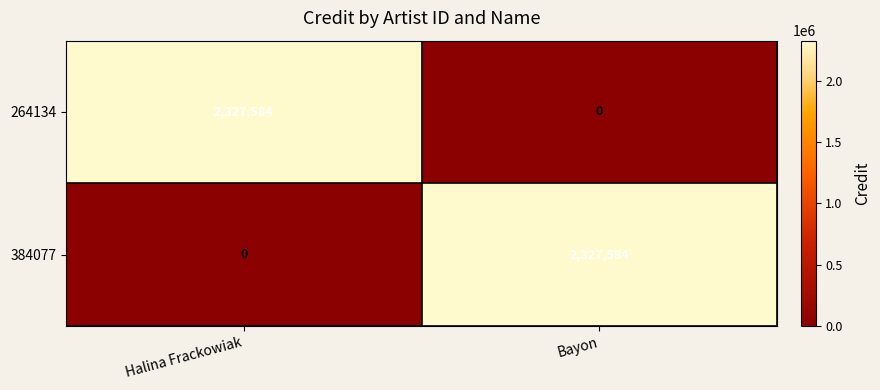

What is the approximate value of 264134 at Halina Frackowiak, to the nearest 10?

2327580